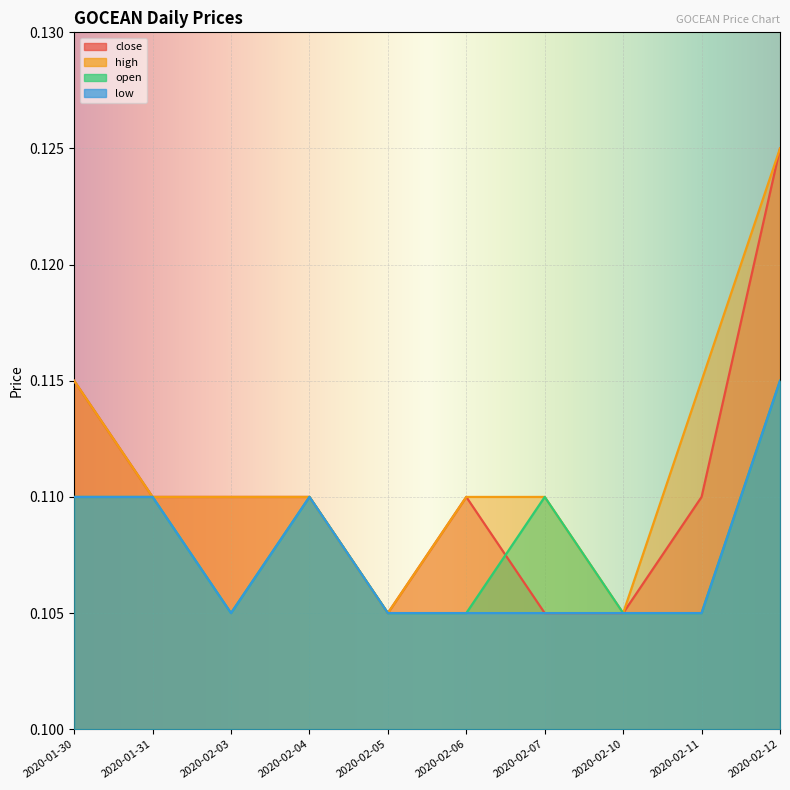

How many lines are shown in the chart?

4